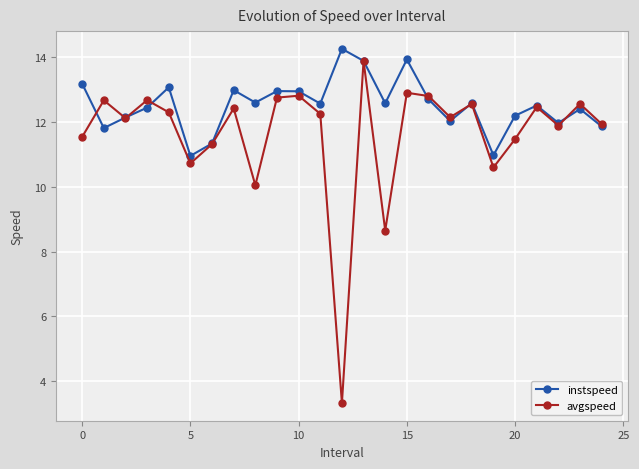

What is the sum of all instspeed values?

313.0